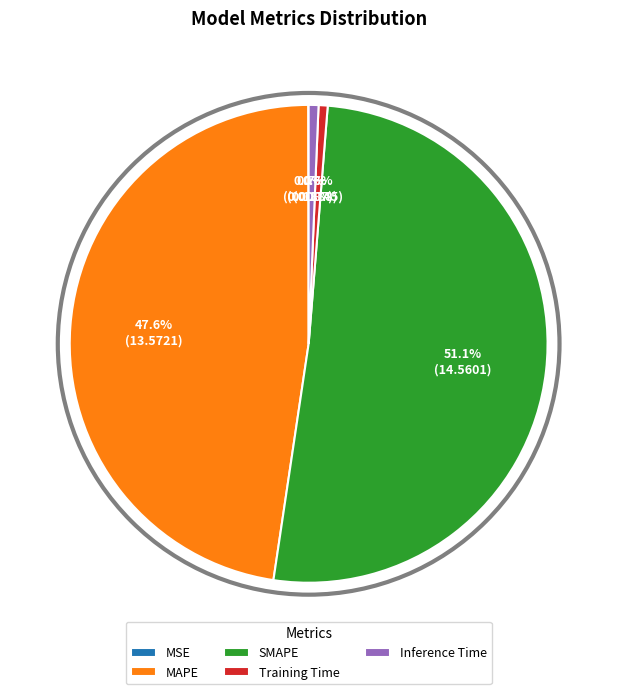

What portion of the pie excludes Inference Time?

99.3%